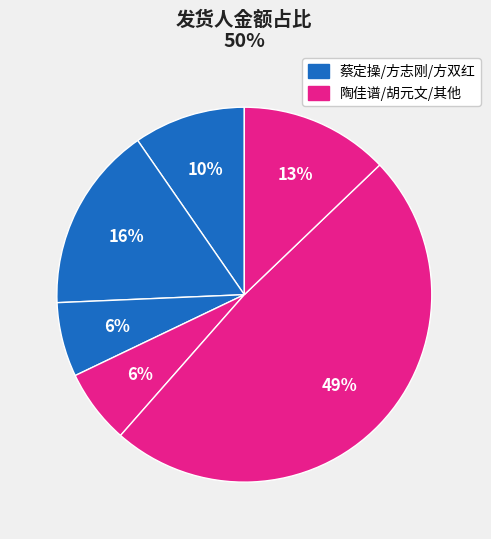

How many slices are in this pie chart?

6